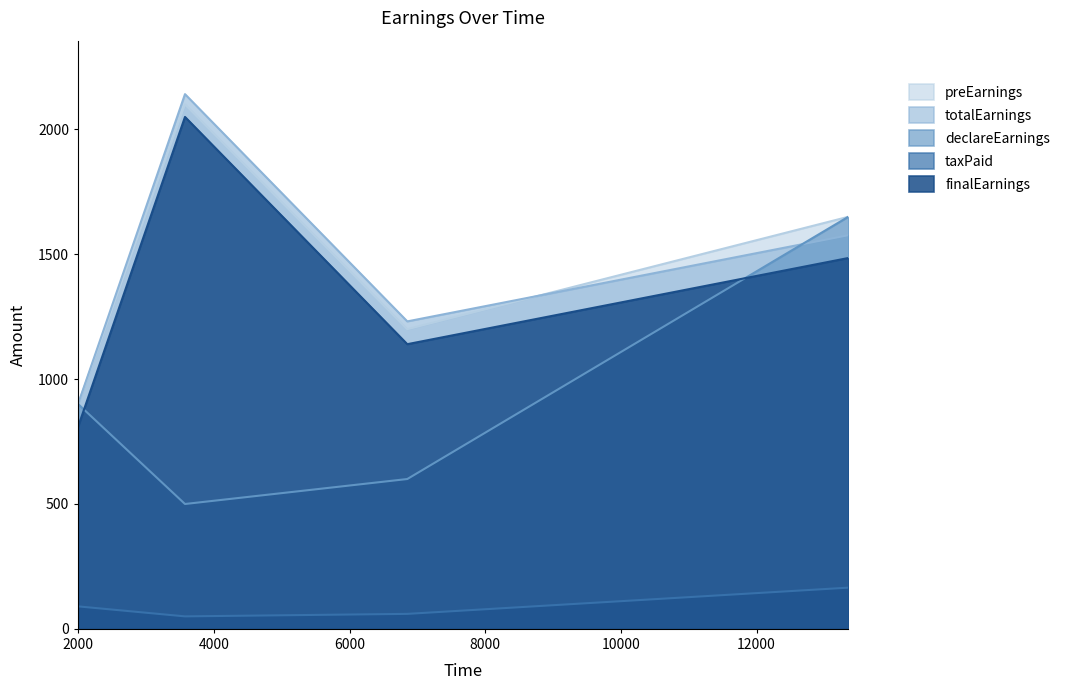

Where is the first local maximum for finalEarnings?

3574